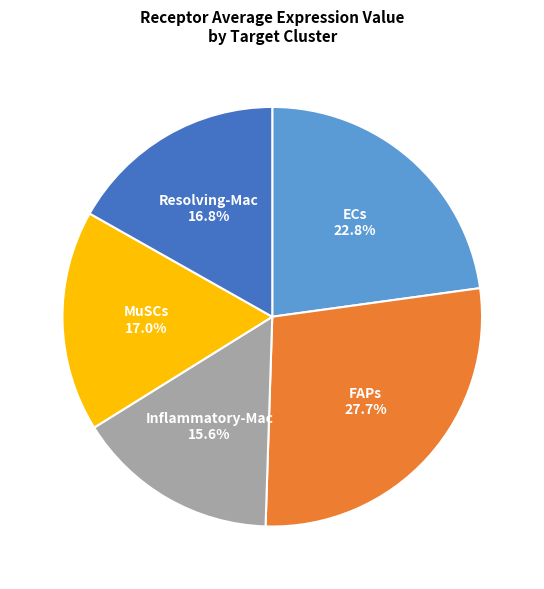

Does Inflammatory-Mac represent more than half of the total?

No